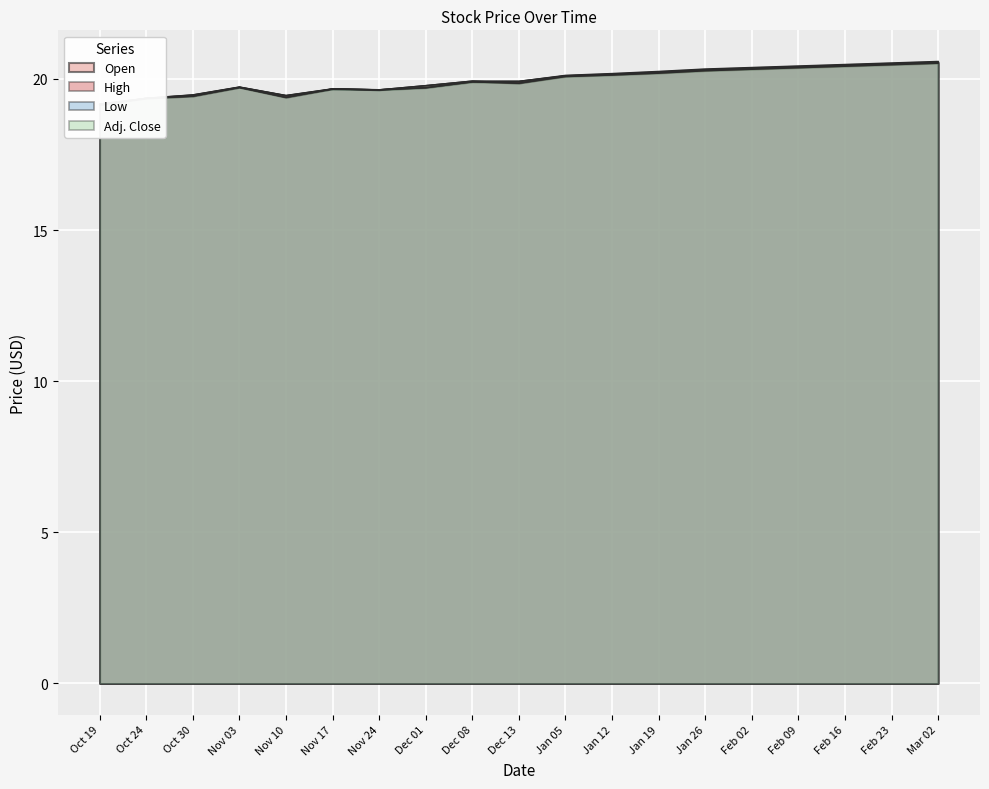

Which series has the largest range (max minus min)?

Open